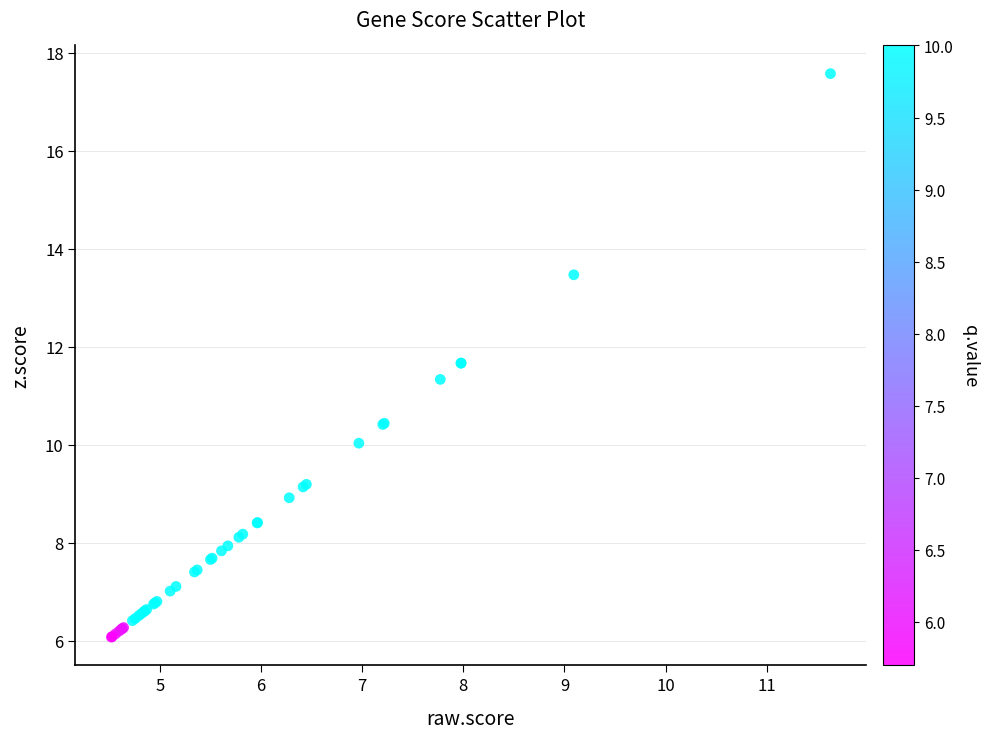

What Y value in the scatter plot is closest to 11?

11.3